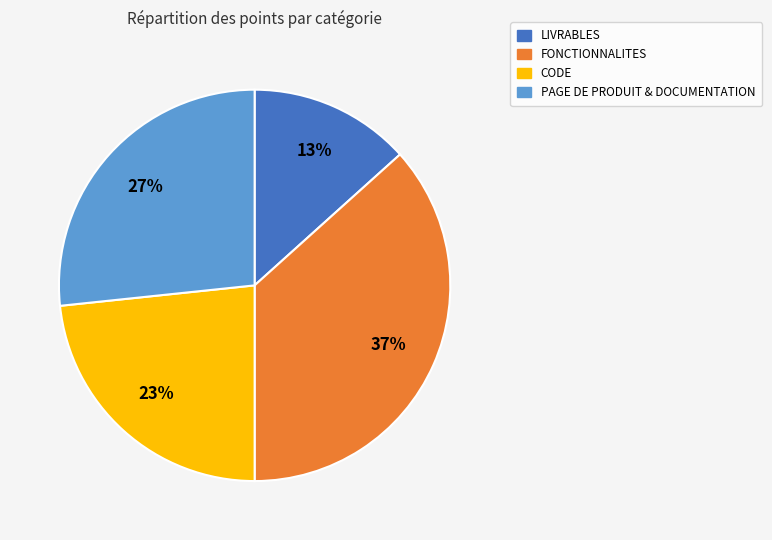

Is it true that PAGE DE PRODUIT & DOCUMENTATION is 27% of the pie?

True